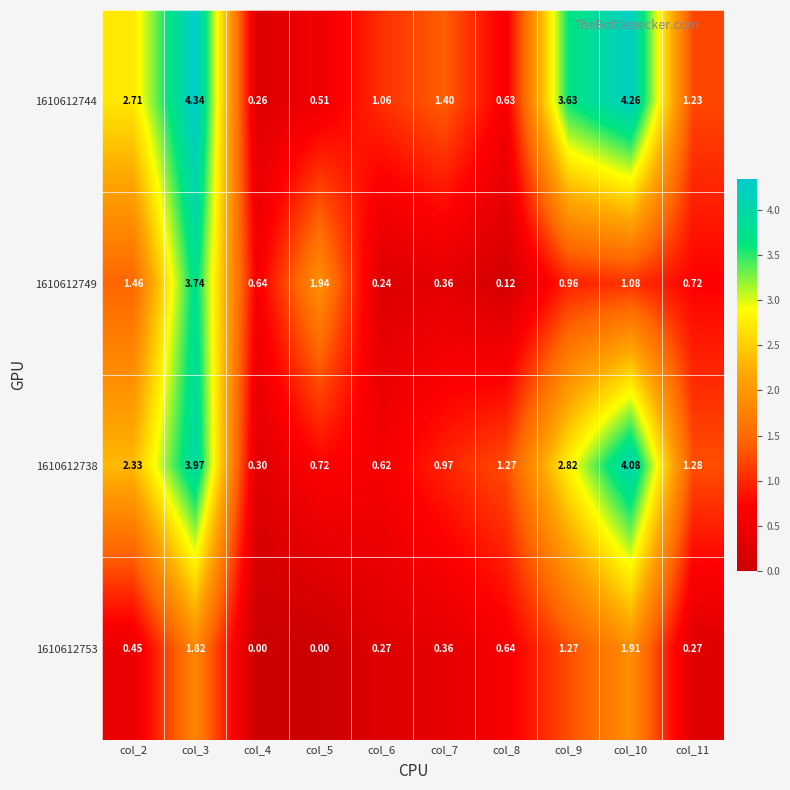

Is the value of 1610612753 at col_3 greater than the value of 1610612749 at col_8?

Yes